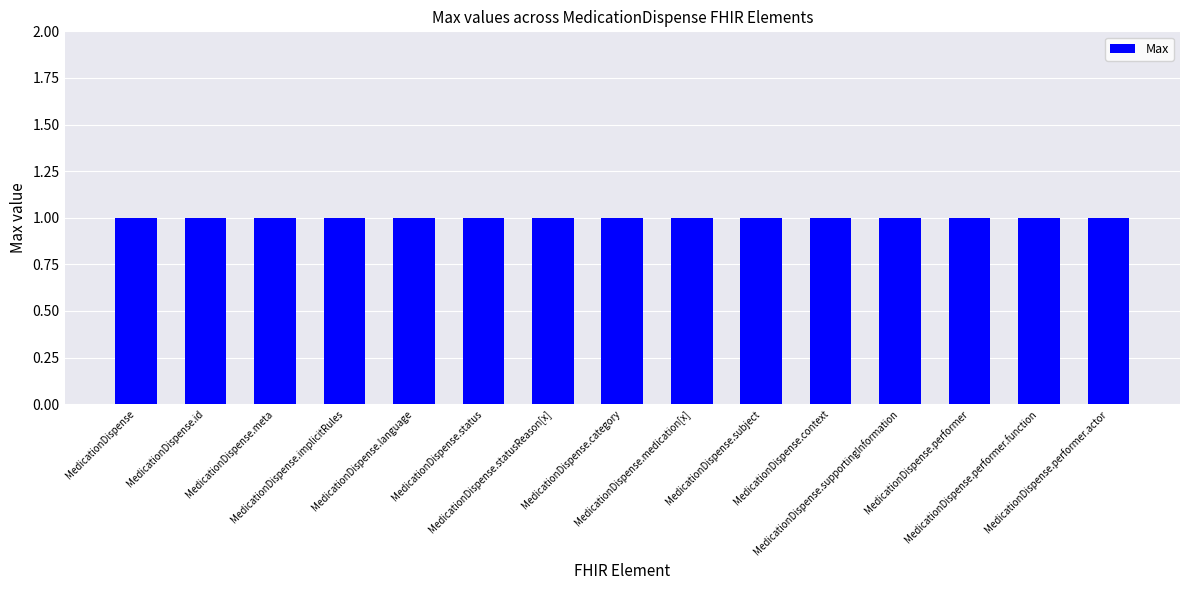

What is the label of the 10th bar from the left?

MedicationDispense.subject